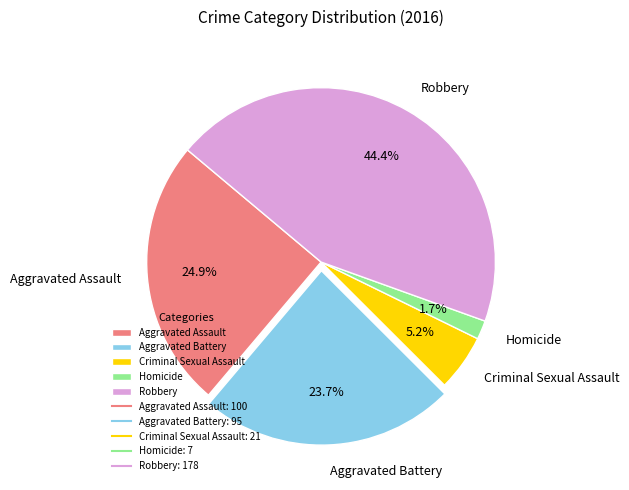

To the nearest percent, what percentage of the pie is Homicide?

2%